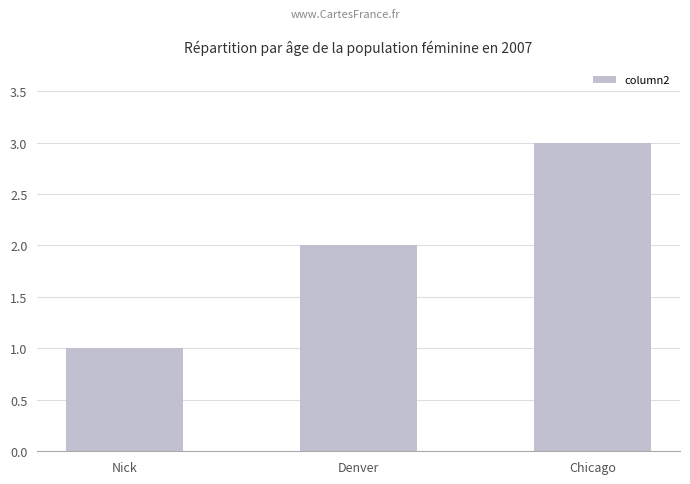

What is the ratio of the value at Nick to the value at Denver?

0.5